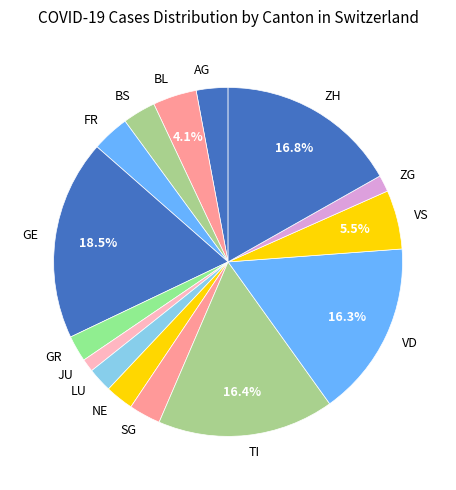

What portion of the pie excludes VD?

83.7%